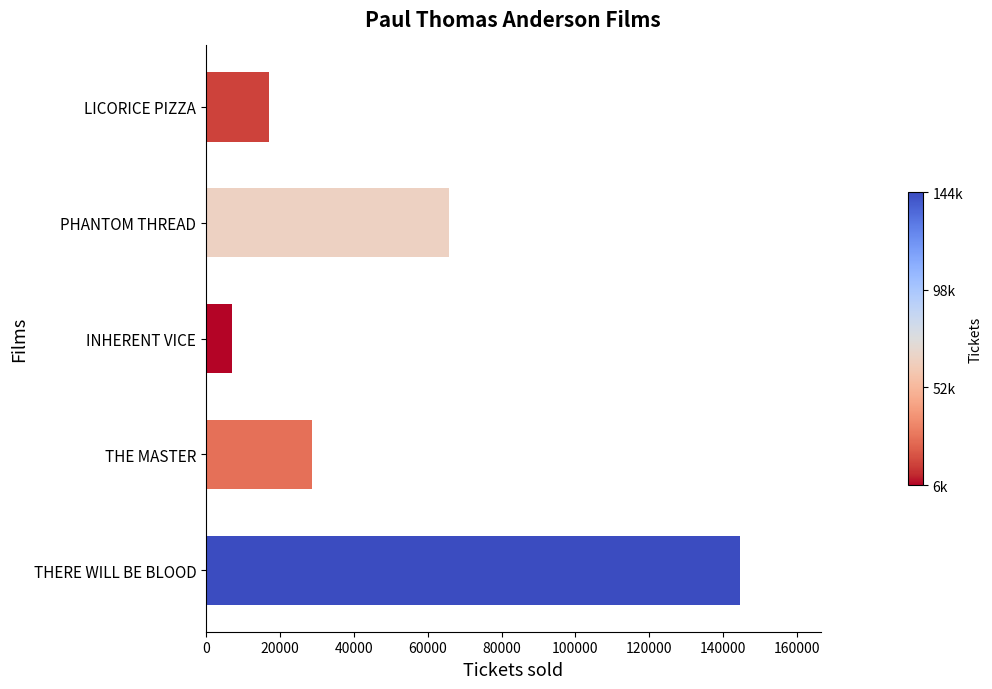

True or false: the data shows 6987 at INHERENT VICE.

True